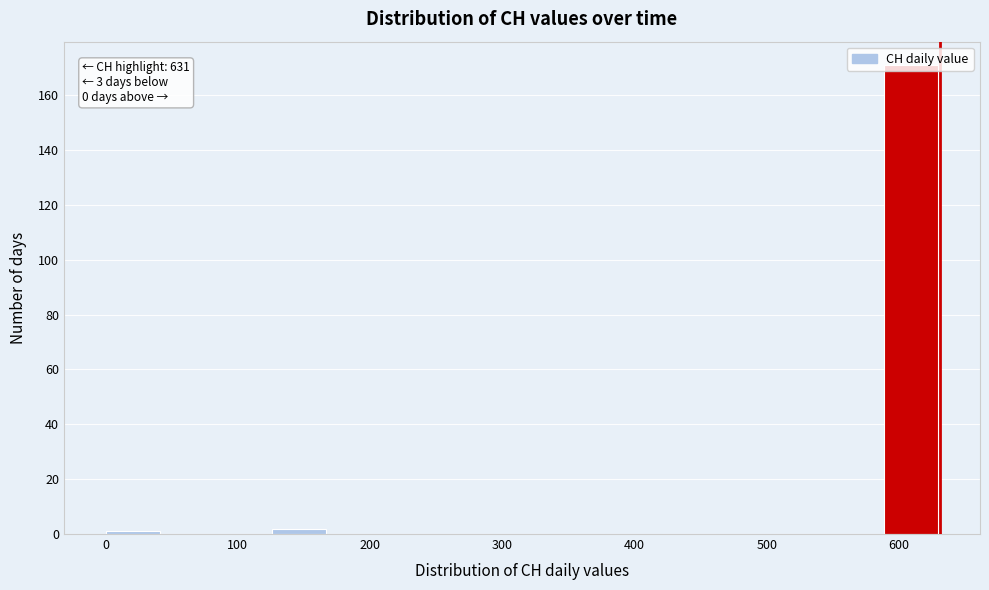

Over which range of the x-axis is the bar tallest?

590 to 630